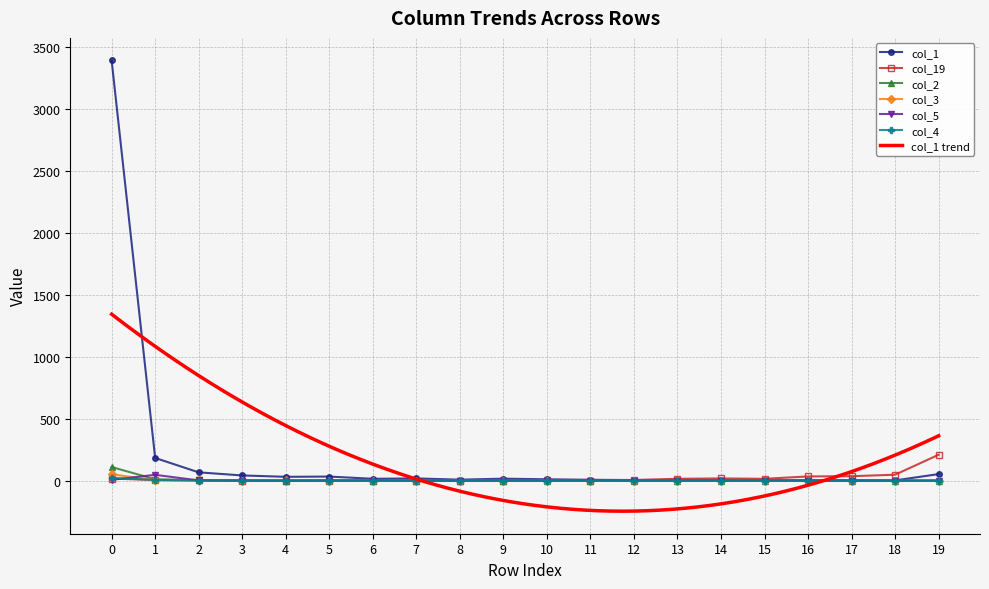

What is the maximum value for col_5?

47